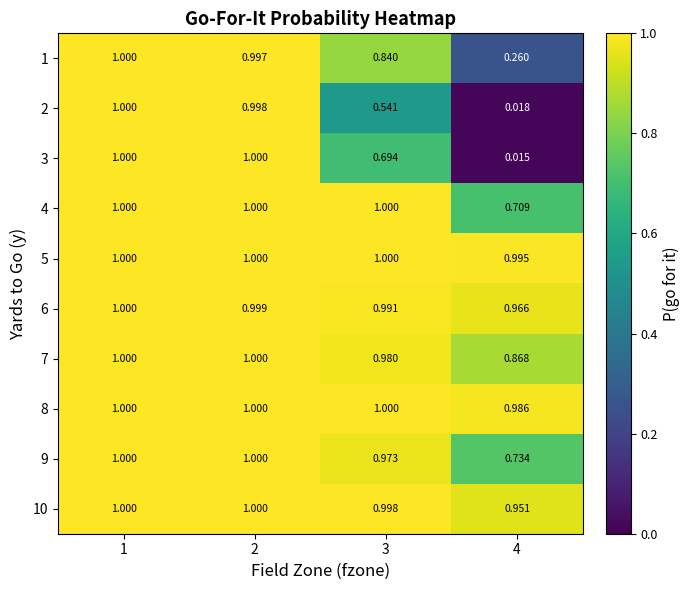

How many categories are shown in the chart?

4